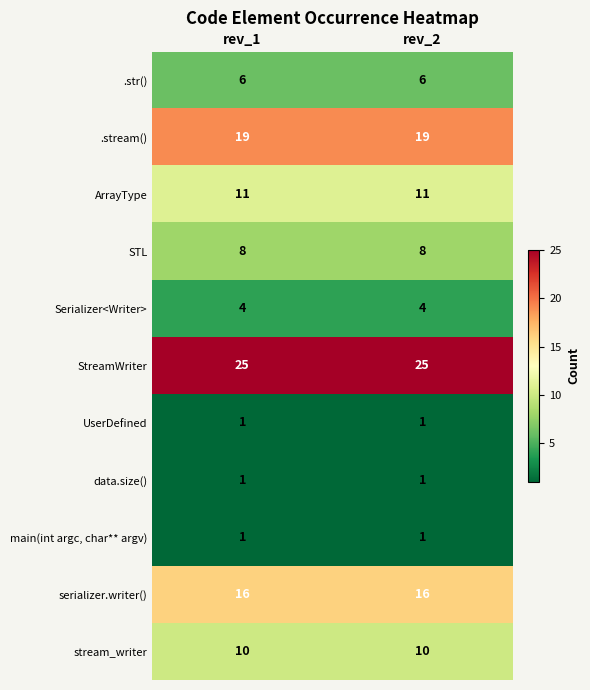

How many categories are shown in the chart?

2